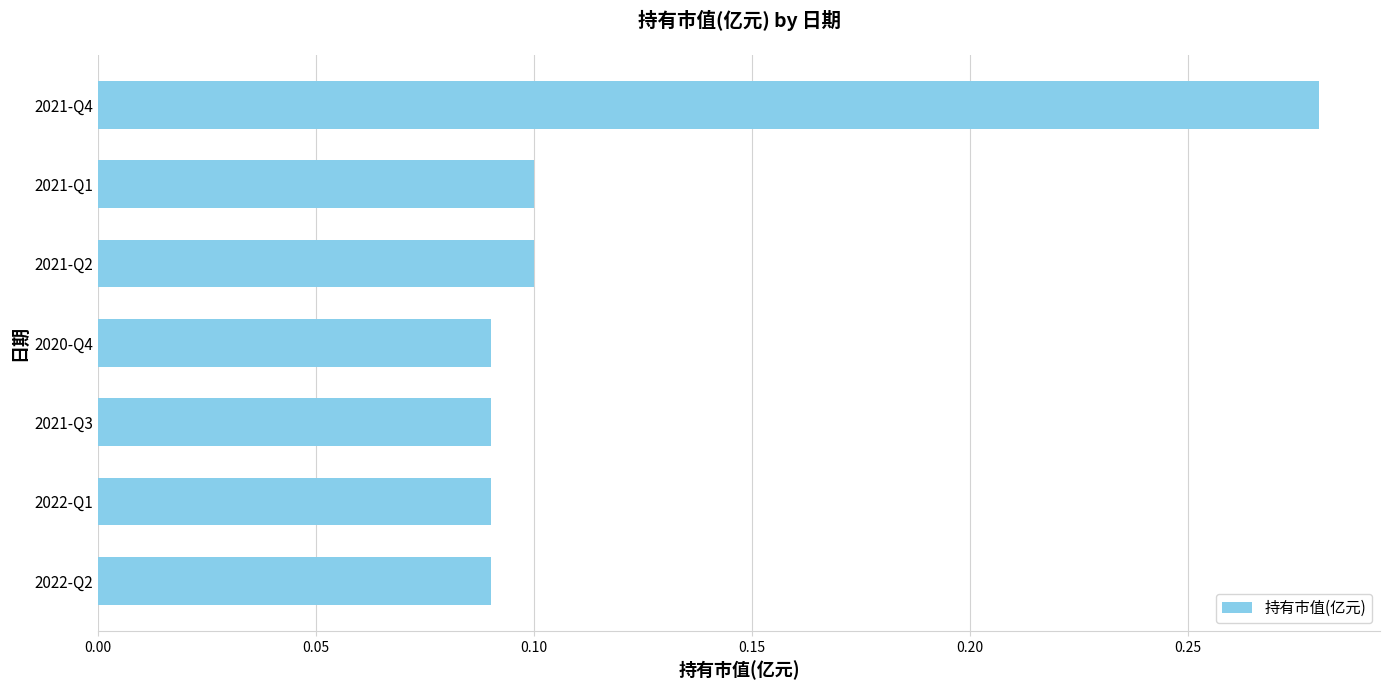

Between 2021-Q2 and 2021-Q3, which is larger?

2021-Q2